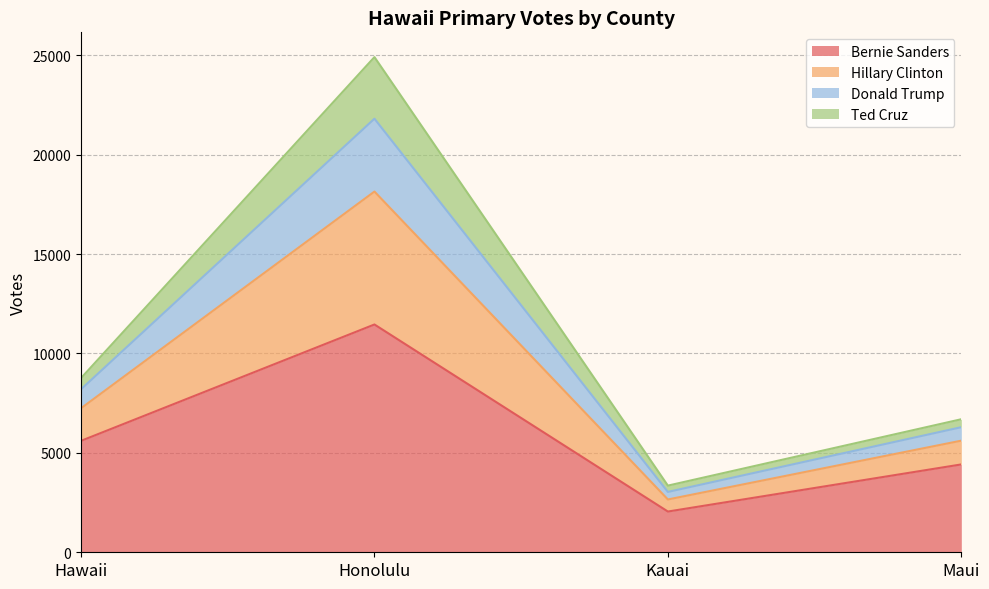

Reading left to right, what are the values for Bernie Sanders?

Hawaii=5605	Honolulu=11458	Kauai=2049	Maui=4419